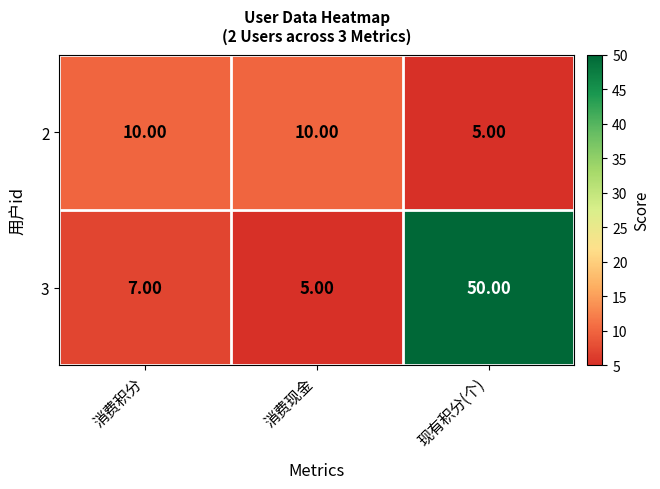

Where is 2 nearest to the value 7?

现有积分(个)